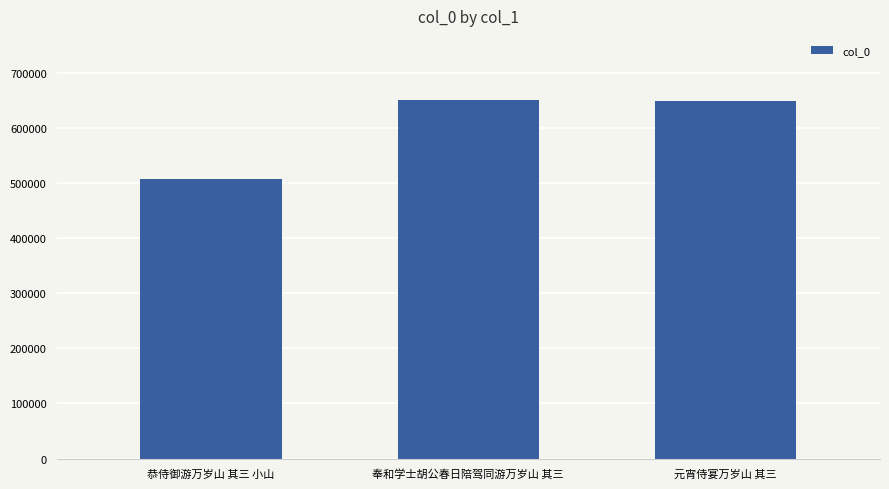

The chart shows a value of 144367 at 元宵侍宴万岁山 其三. True or false?

False